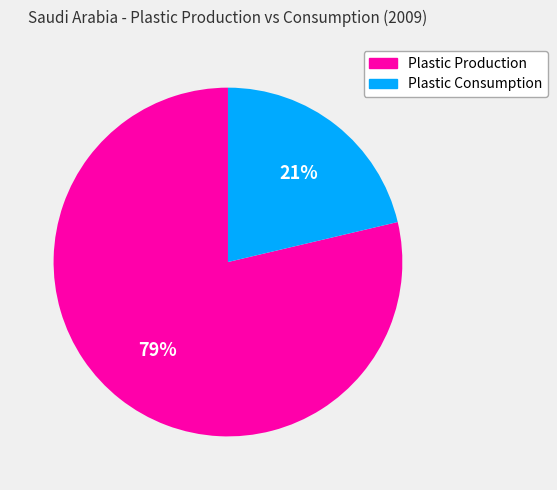

Count the number of slices in the pie.

2